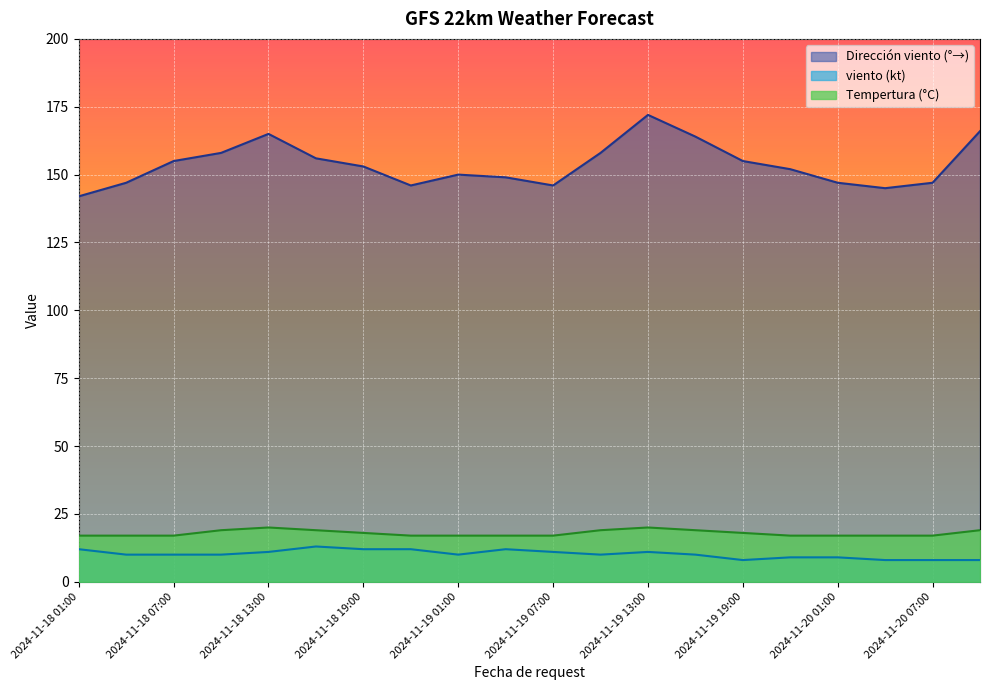

Is the value of viento (kt) at 2024-11-20 01:00 greater than the value of Tempertura (°C) at 2024-11-19 01:00?

No